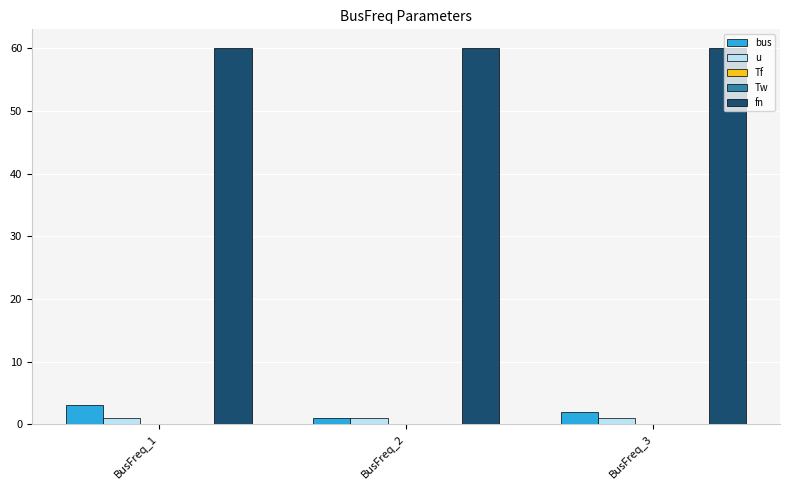

Is it true that u equals 1.0 at BusFreq_3?

True